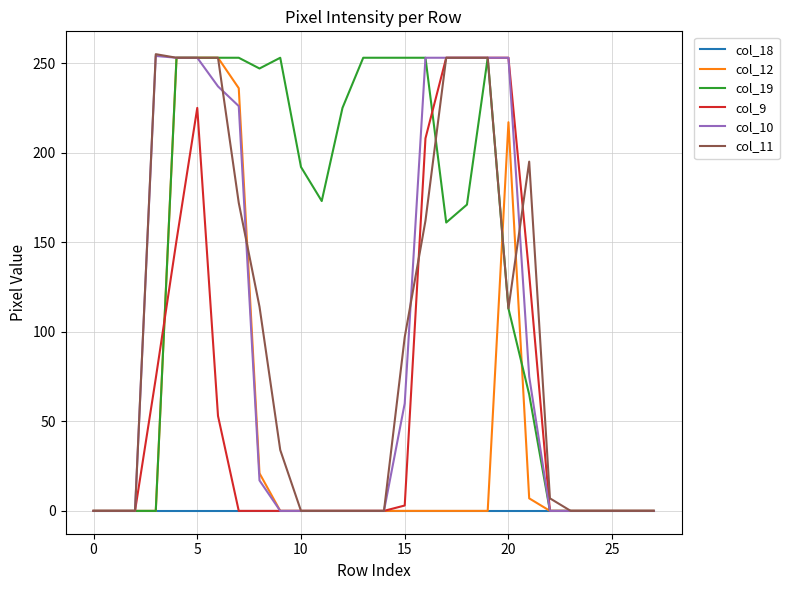

What is the maximum value shown in the chart?

255